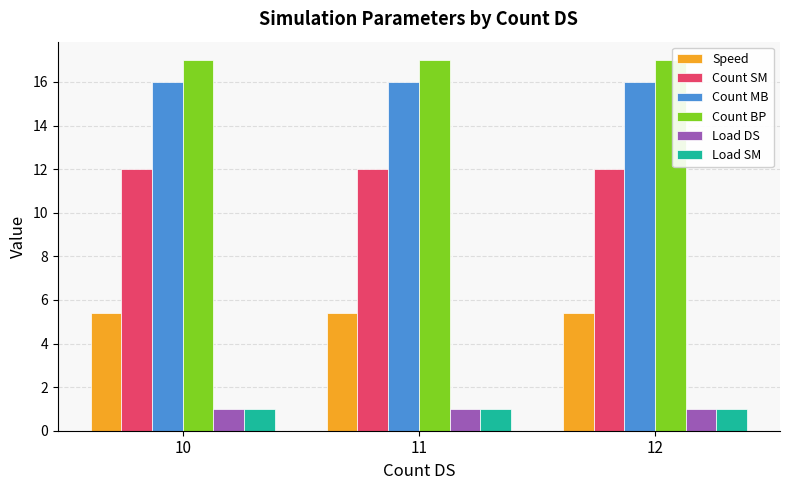

Is it true that Speed equals 5.4 at 12?

True